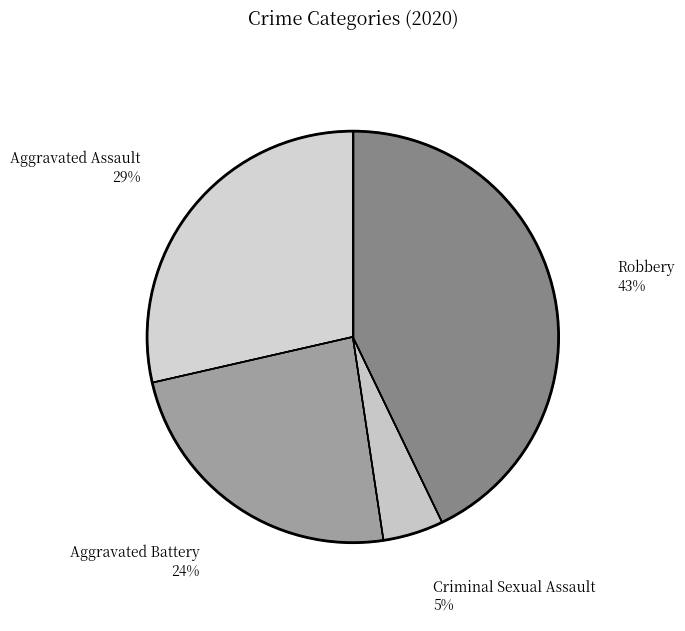

Rank the categories by value from highest to lowest.

Robbery, Aggravated Assault, Aggravated Battery, Criminal Sexual Assault